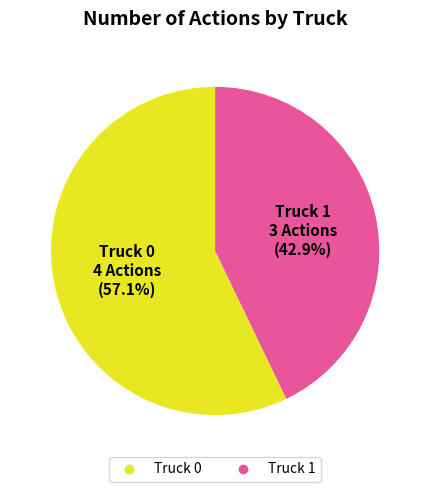

What is the ratio of the value at Truck 0 to the value at Truck 1?

1.3